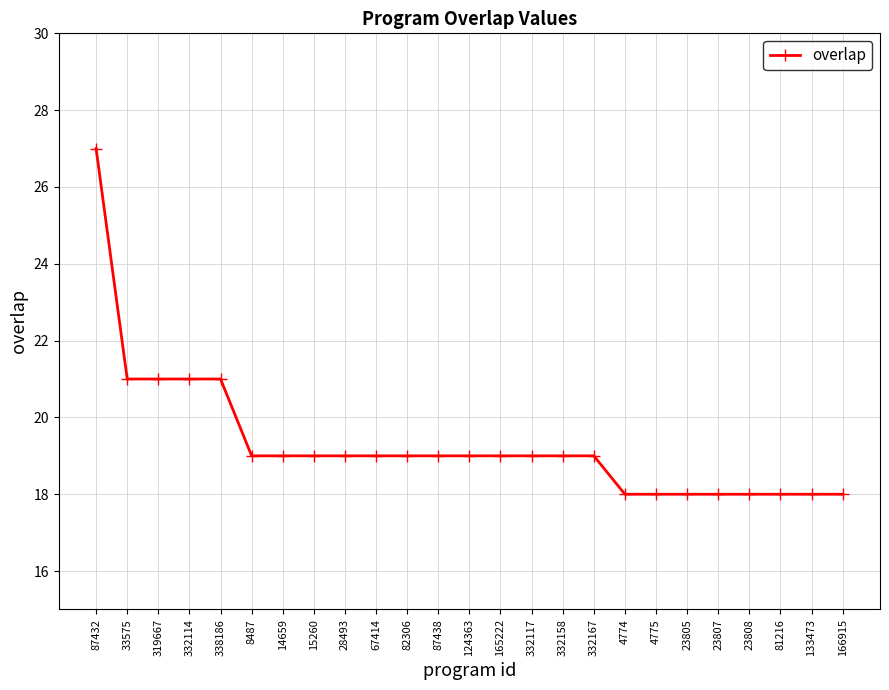

Where does the data first go above 19?

87432